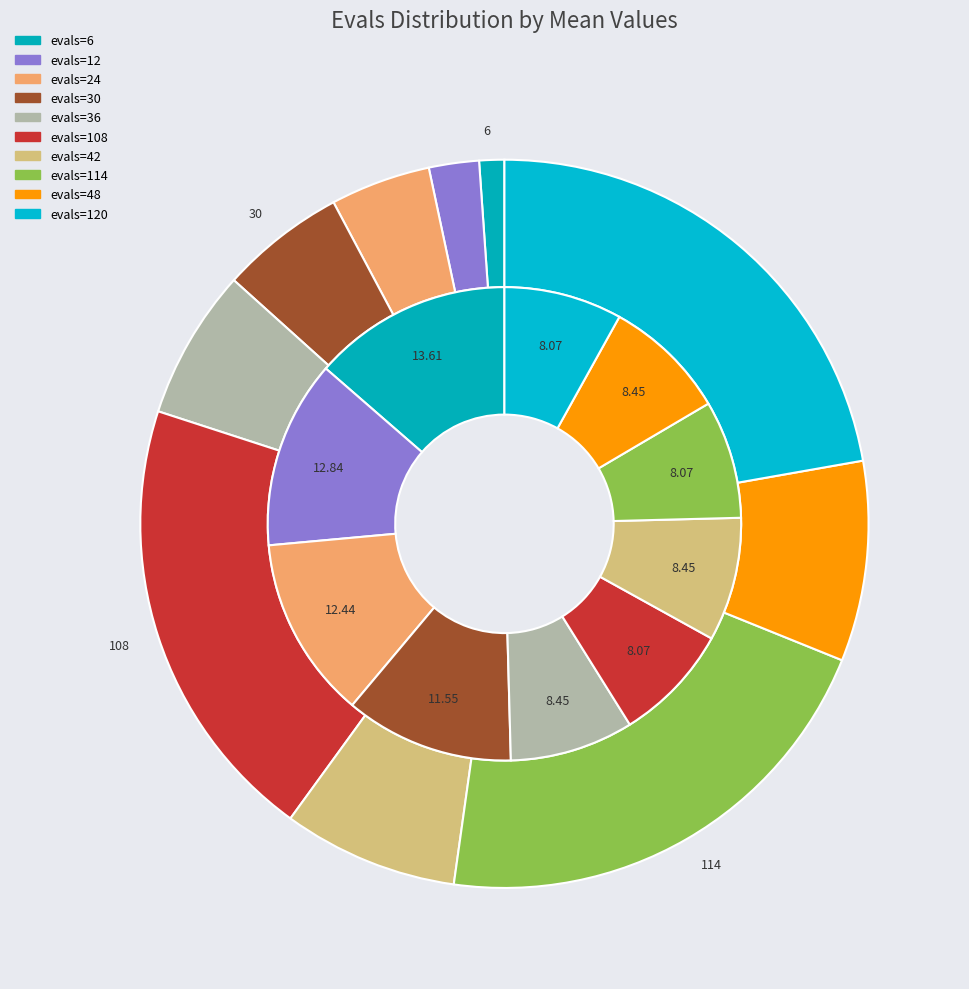

Combined, what portion of the pie is evals=24 and evals=42?

20.9%